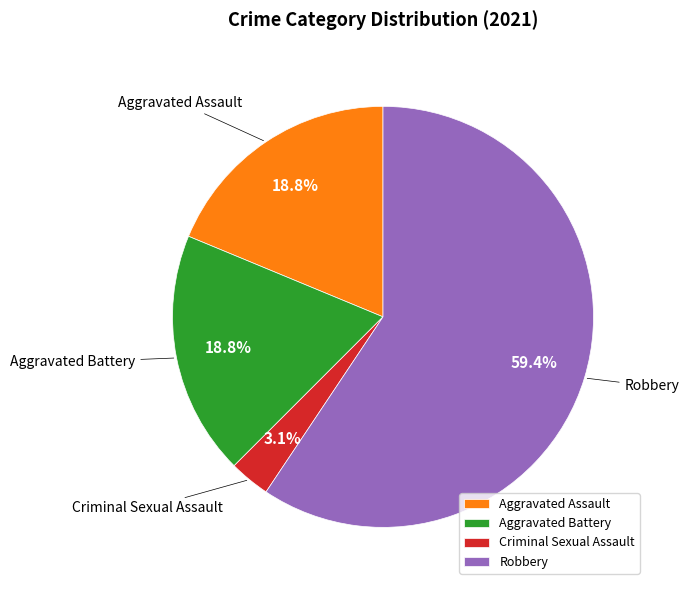

Is the sum of Robbery and Criminal Sexual Assault greater than half?

Yes